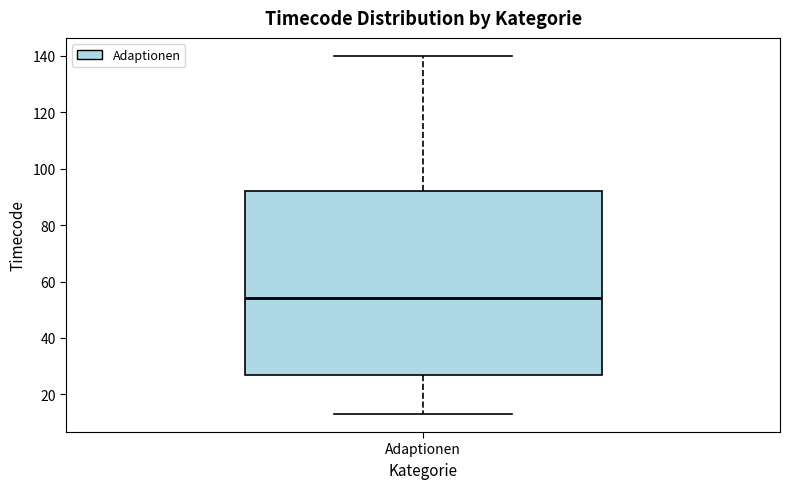

Transcribe this box plot: give where the median line is, the range the box spans, and where the two whiskers end, as read against the y-axis. The values are not printed on the chart, so give them approximately, as read against the axis.

median 54, box 28 to 92, whiskers 14 to 140